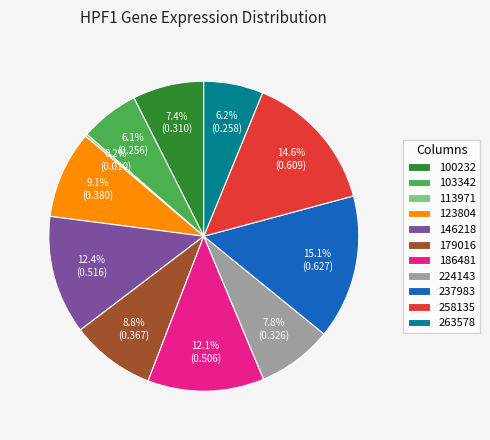

Is there any slice that represents more than half of the pie?

No